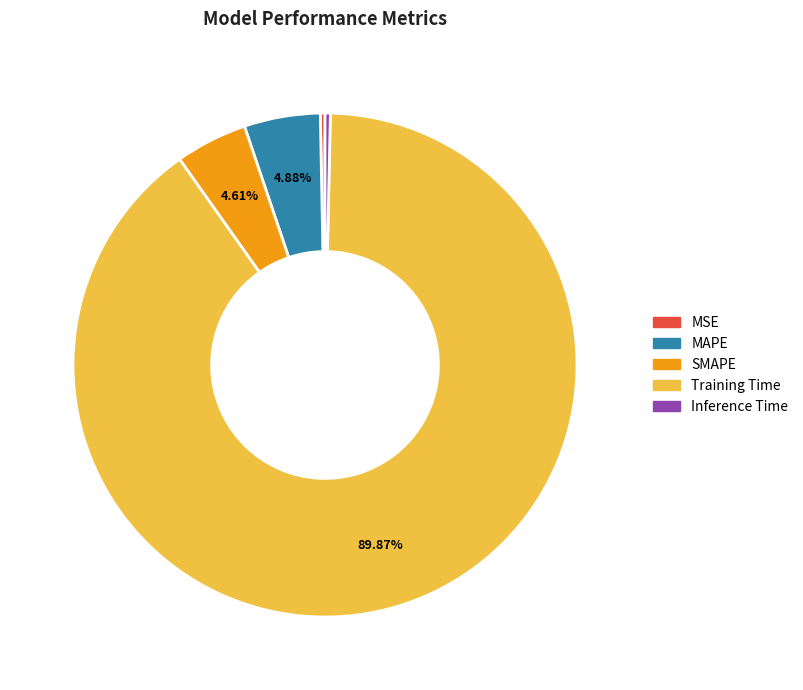

Is it true that Training Time is 84% of the pie?

False